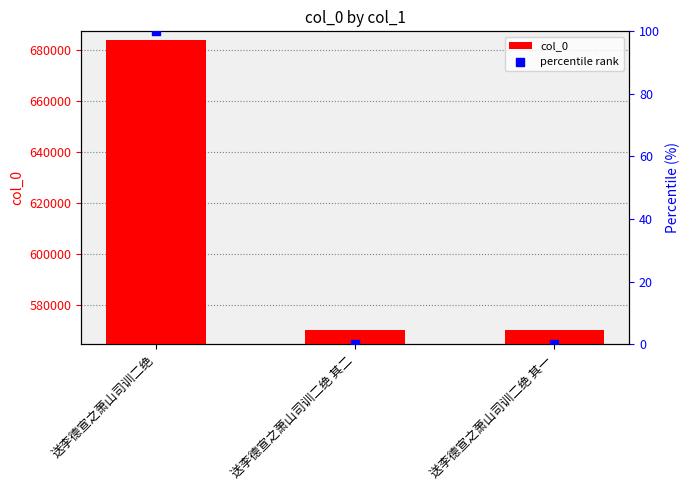

What are all the series names shown in the legend?

col_0, percentile rank